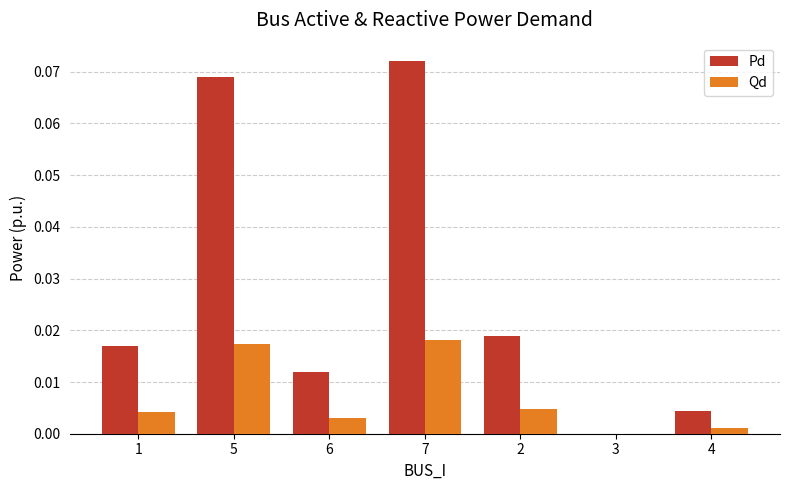

Is the value of Pd at 6 greater than the value of Qd at 3?

Yes